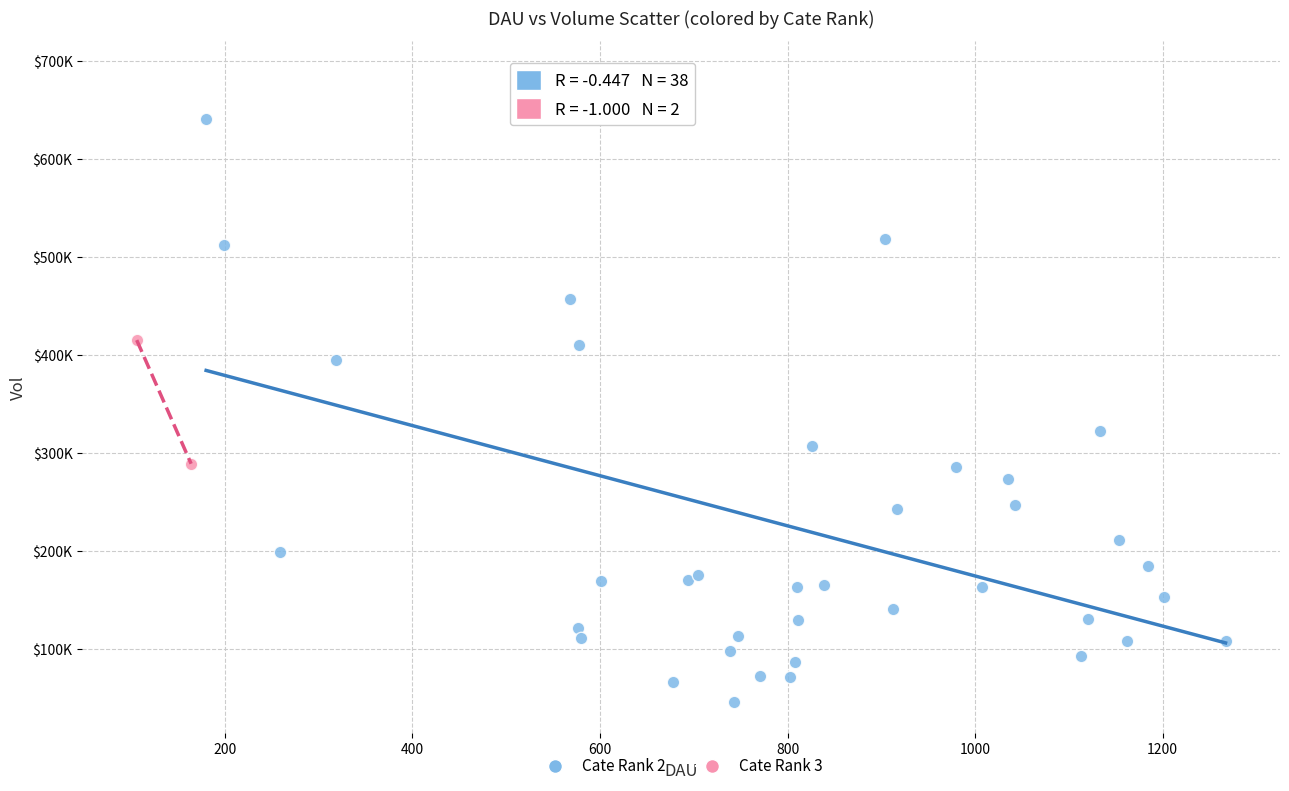

What are all the series names shown in the legend?

Cate Rank 2, Cate Rank 3